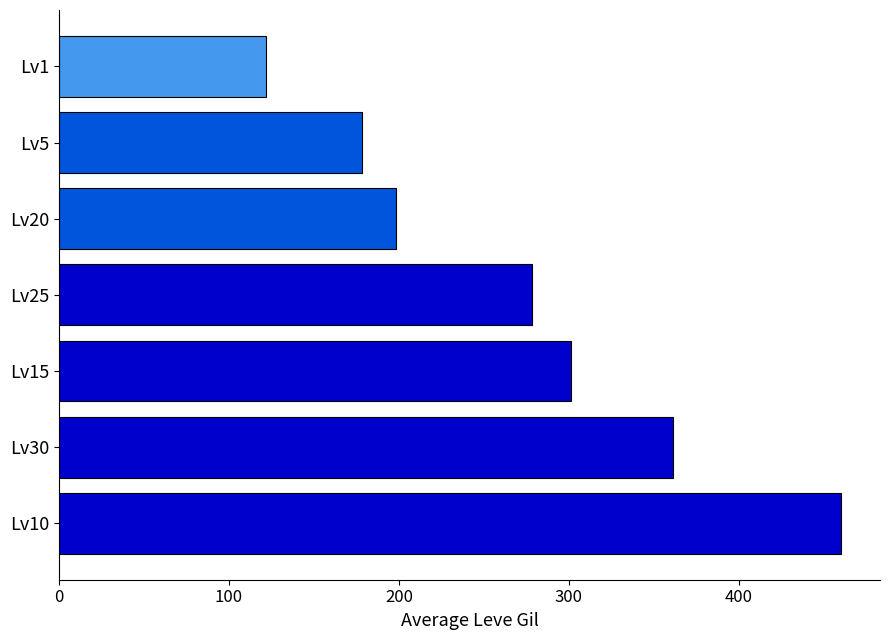

What is the sum of all values?

1898